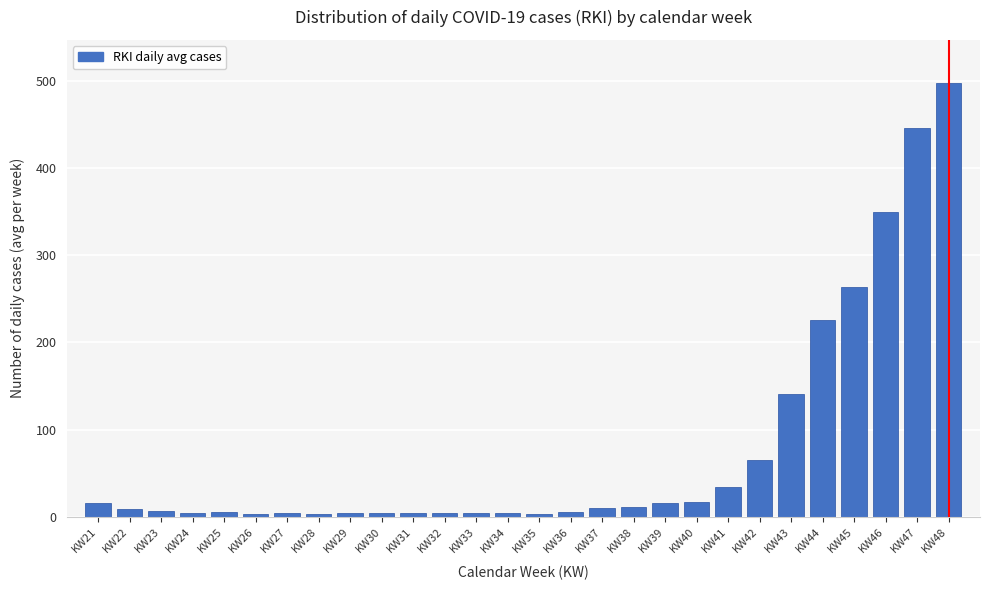

What is the change in value from KW46 to KW48?

+148.0